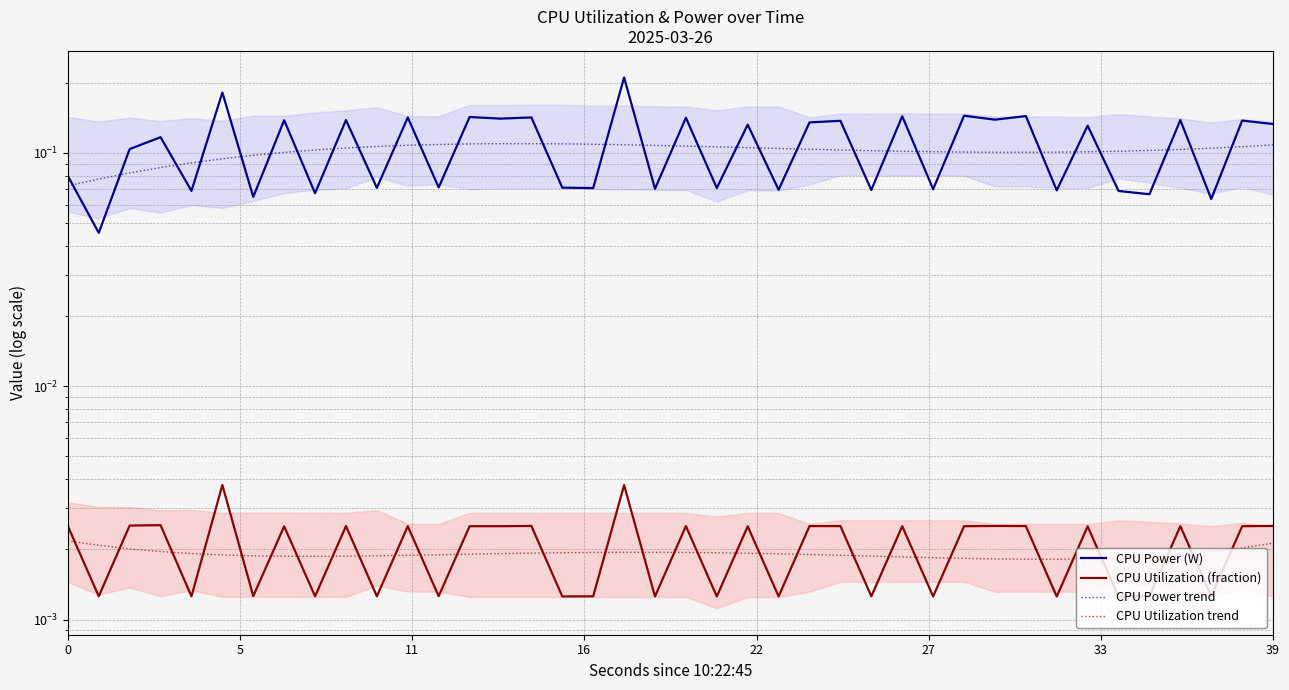

At which category does CPU Utilization trend reach its first local valley?

8